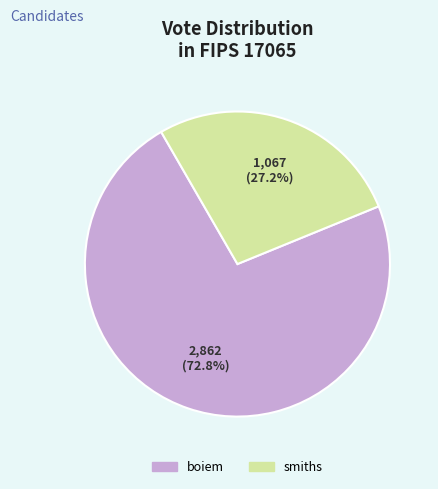

True or false: smiths accounts for 42% of the total.

False